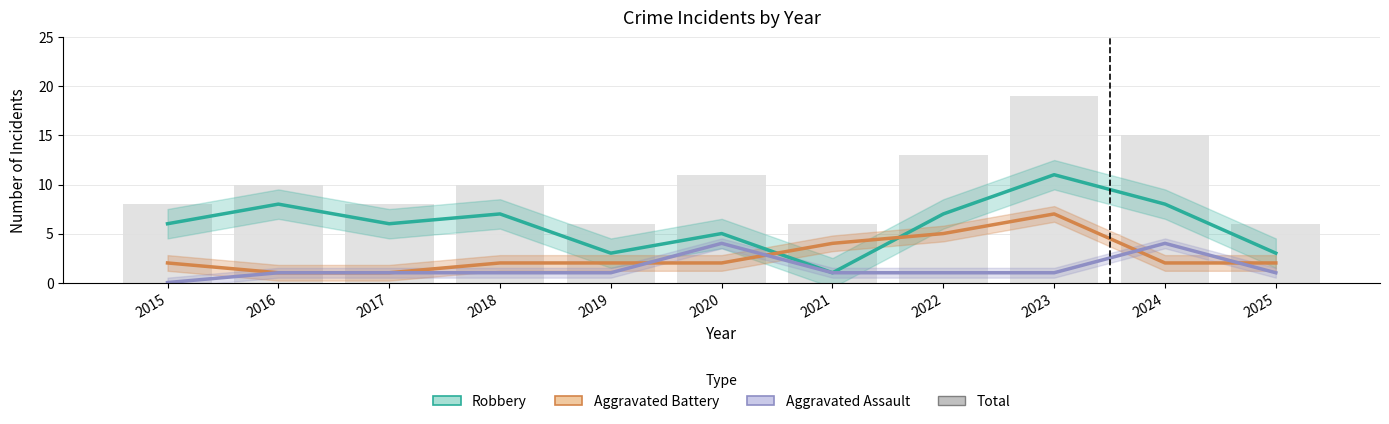

Is it true that Aggravated Battery equals 2 at 2019?

True